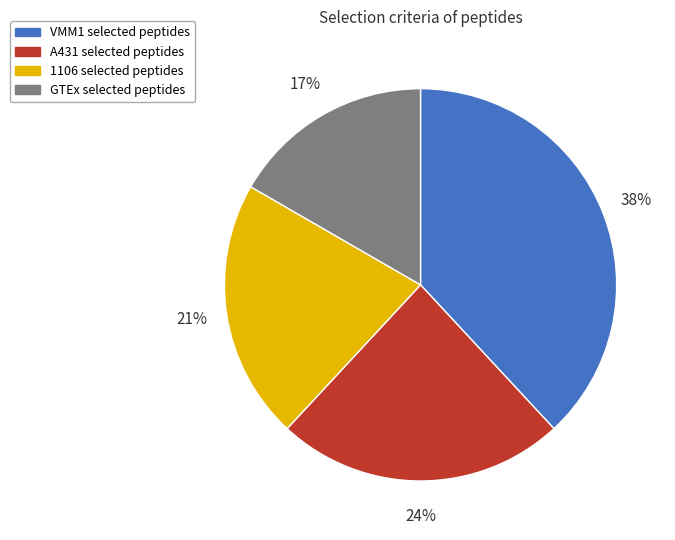

Which slice is the smallest?

GTEx